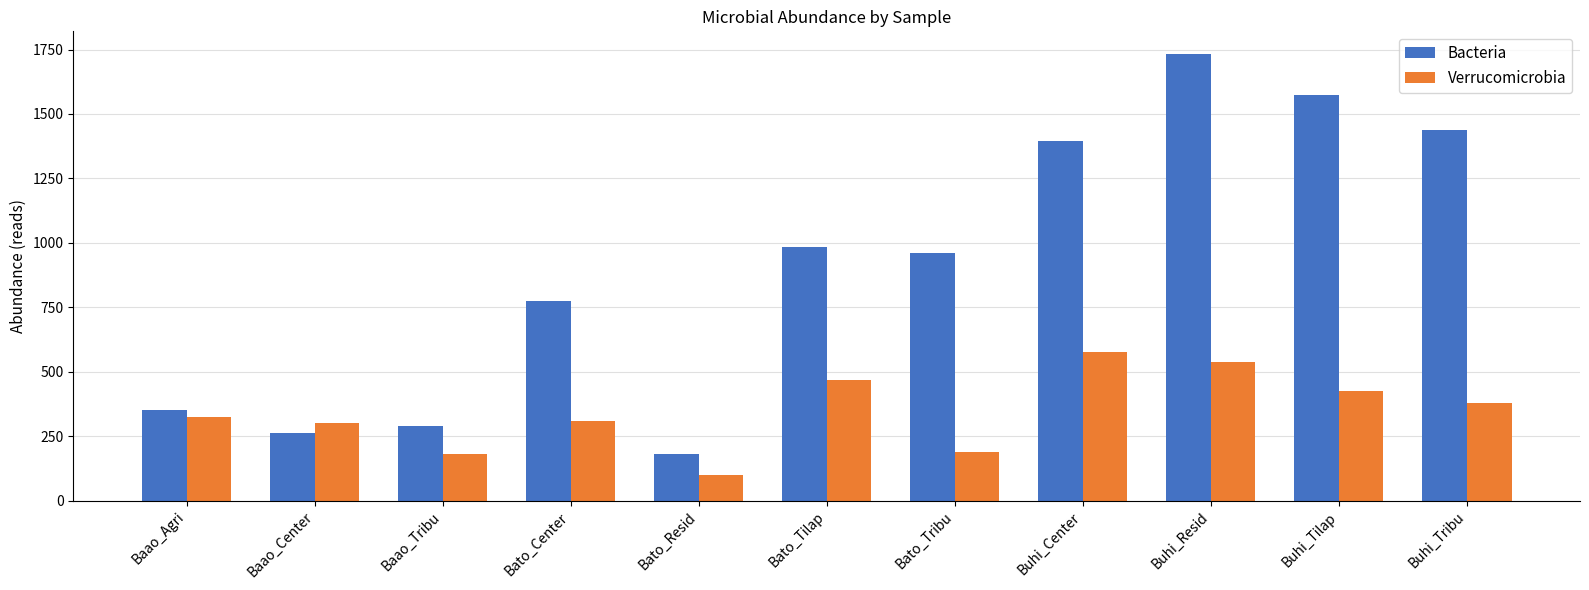

What is the minimum value shown in the chart?

100